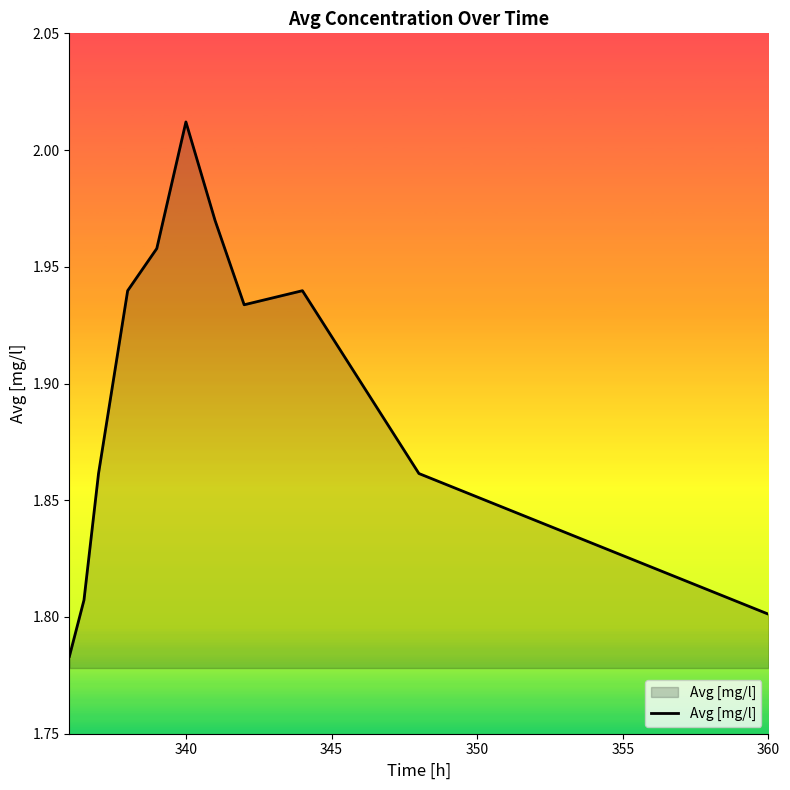

True or false: there are more than 2 points higher than both neighbors.

False